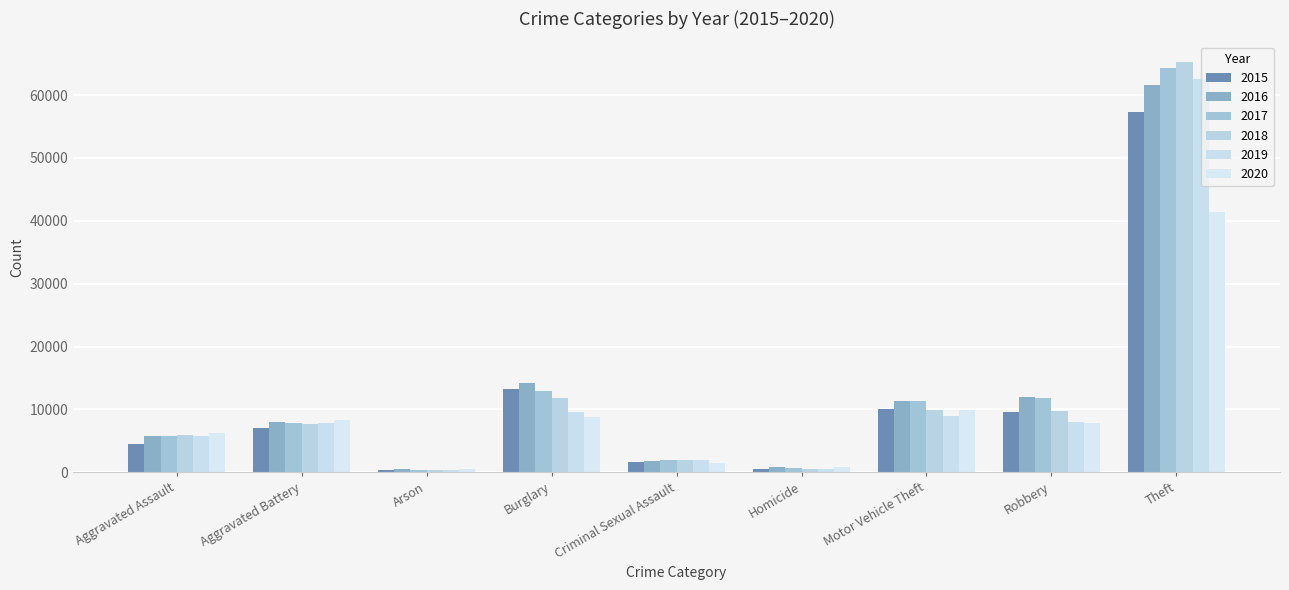

What is the sum of all 2020 values?

85351